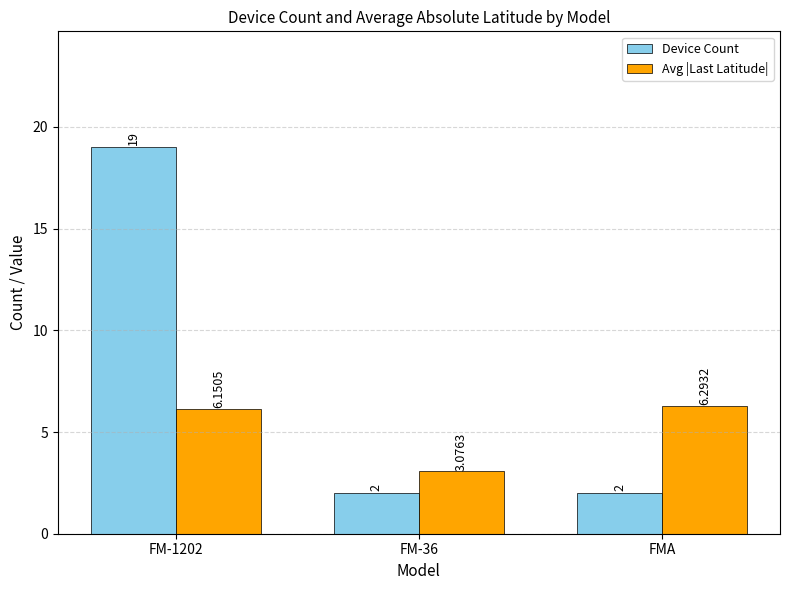

At which category is the sum across all series the highest?

FM-1202